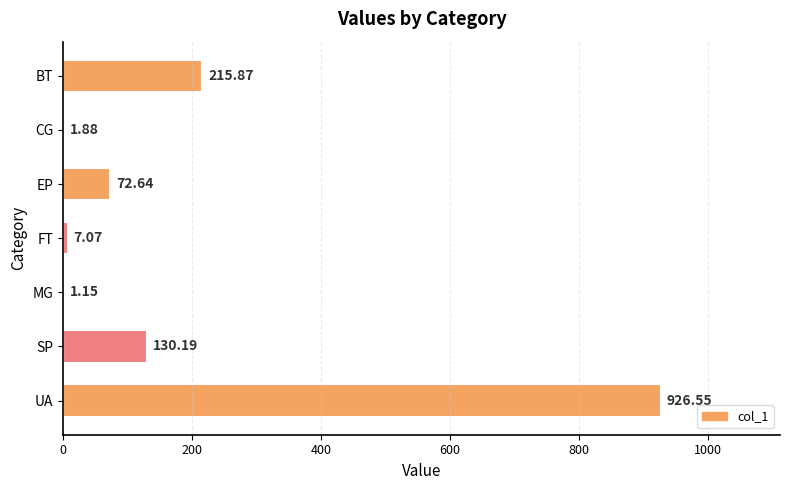

Are the bars horizontal?

Yes